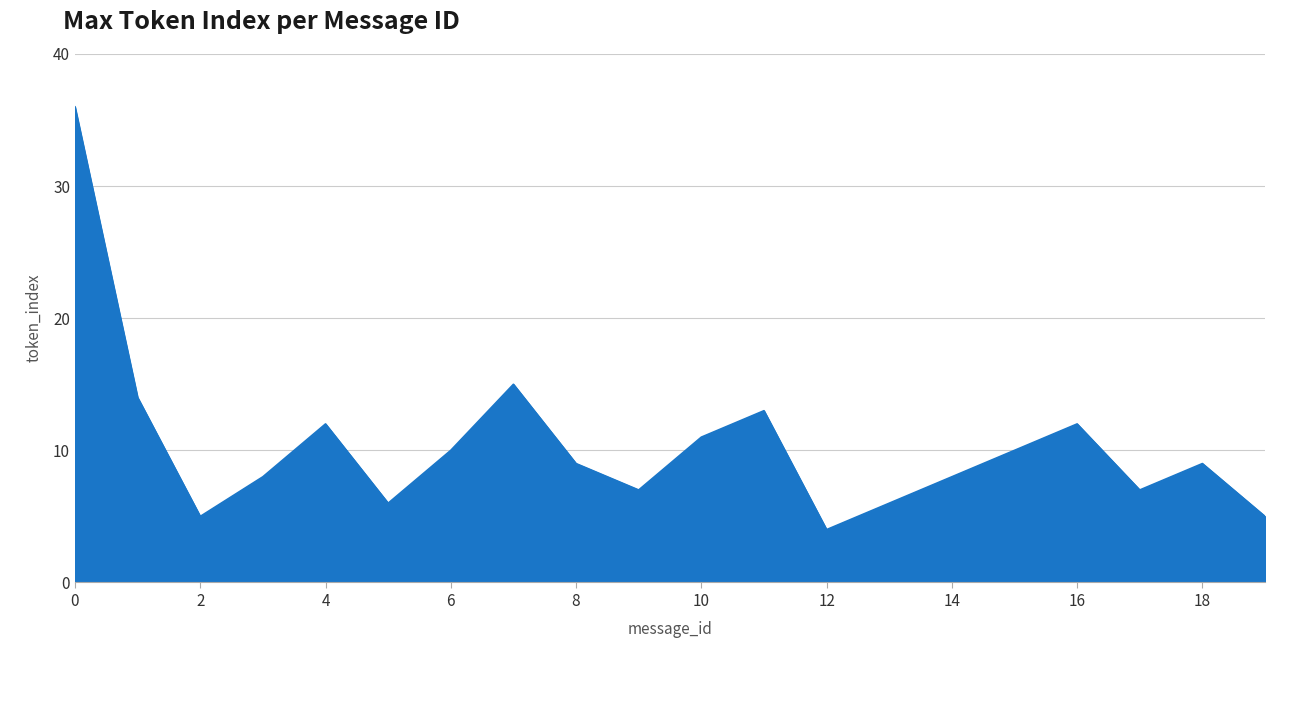

What is the difference between the maximum and minimum values?

32